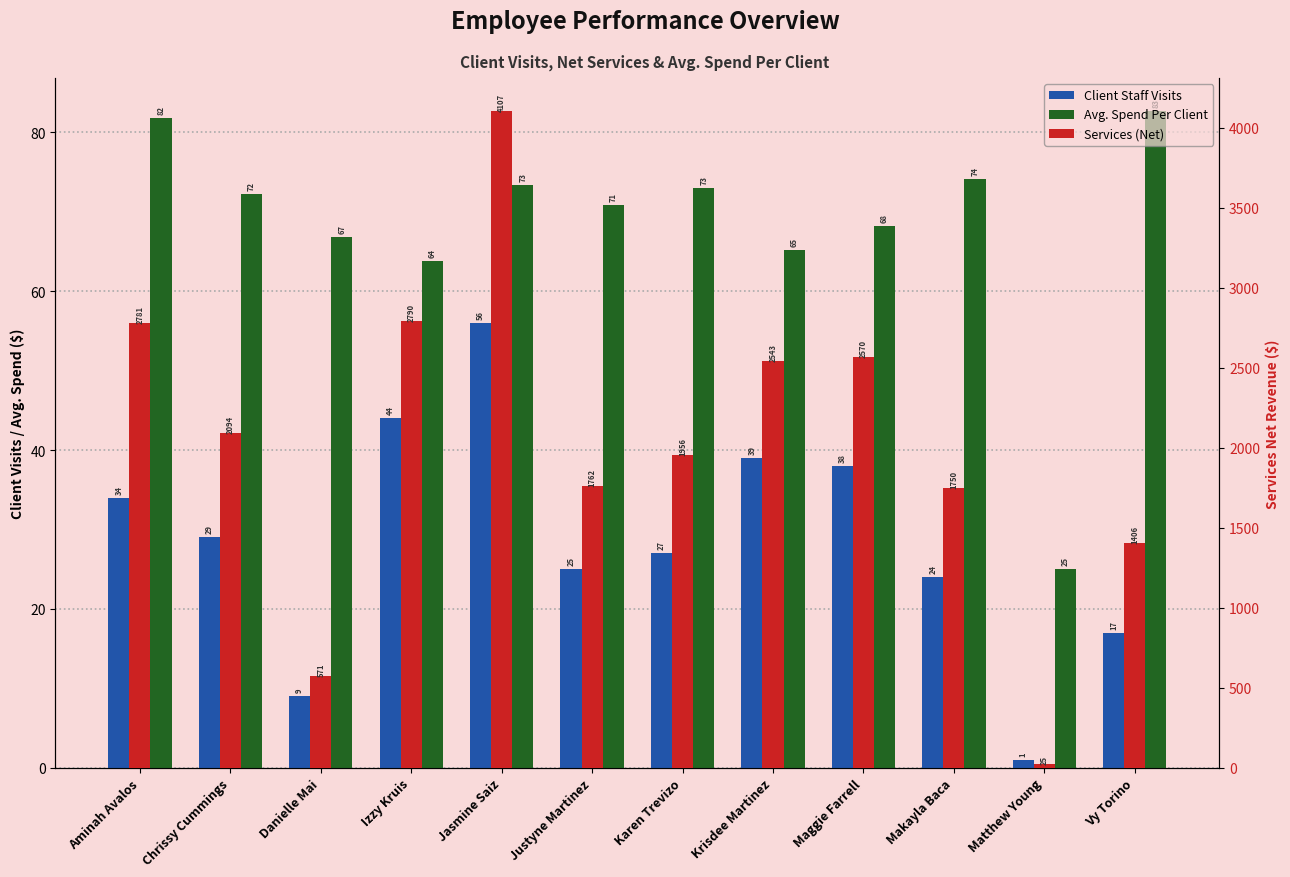

How many series are shown in this chart?

3